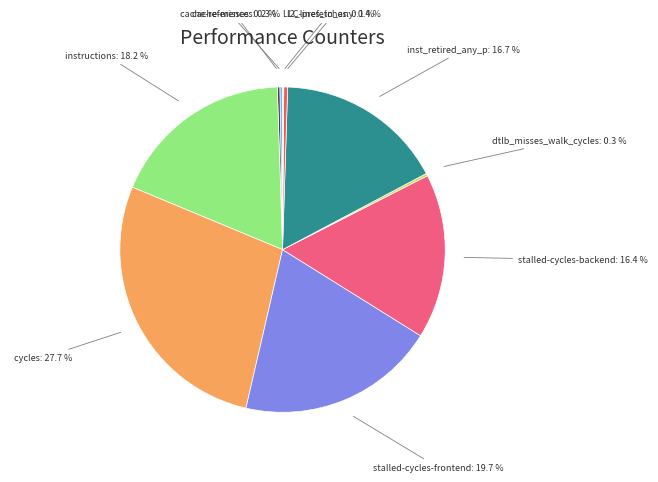

Which has a higher value, l2_lines_in_any: 0.4 % or inst_retired_any_p: 16.7 %?

inst_retired_any_p: 16.7 %